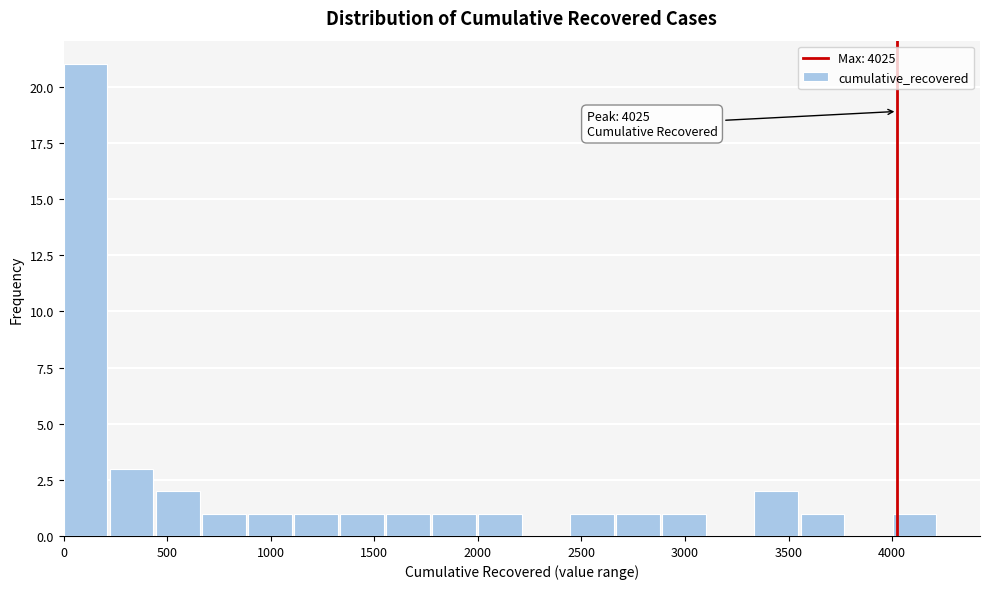

Which range on the x-axis has the tallest bar?

0 to 200